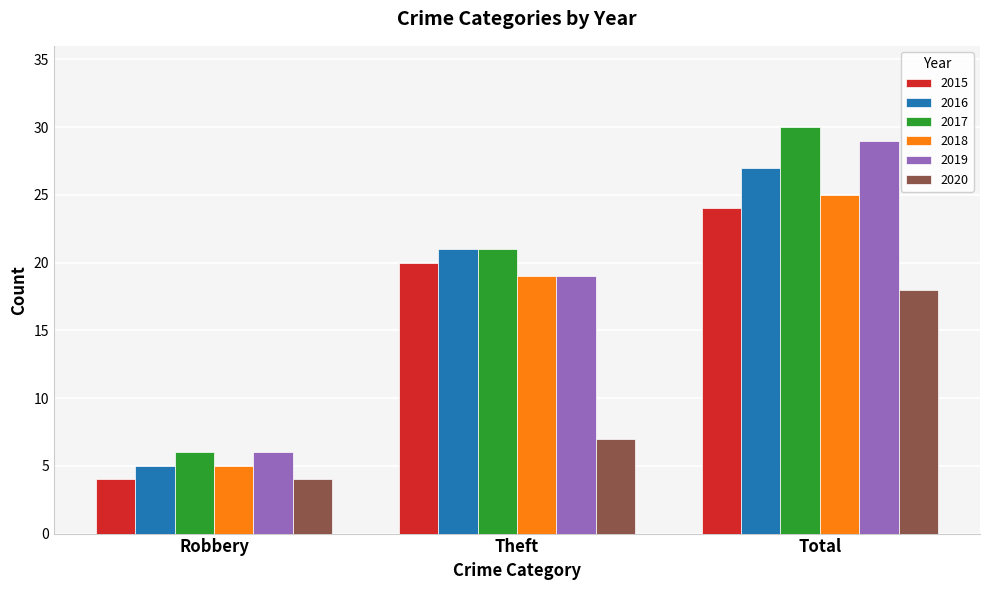

What is the sum of the 2016 values at Theft and Total?

48